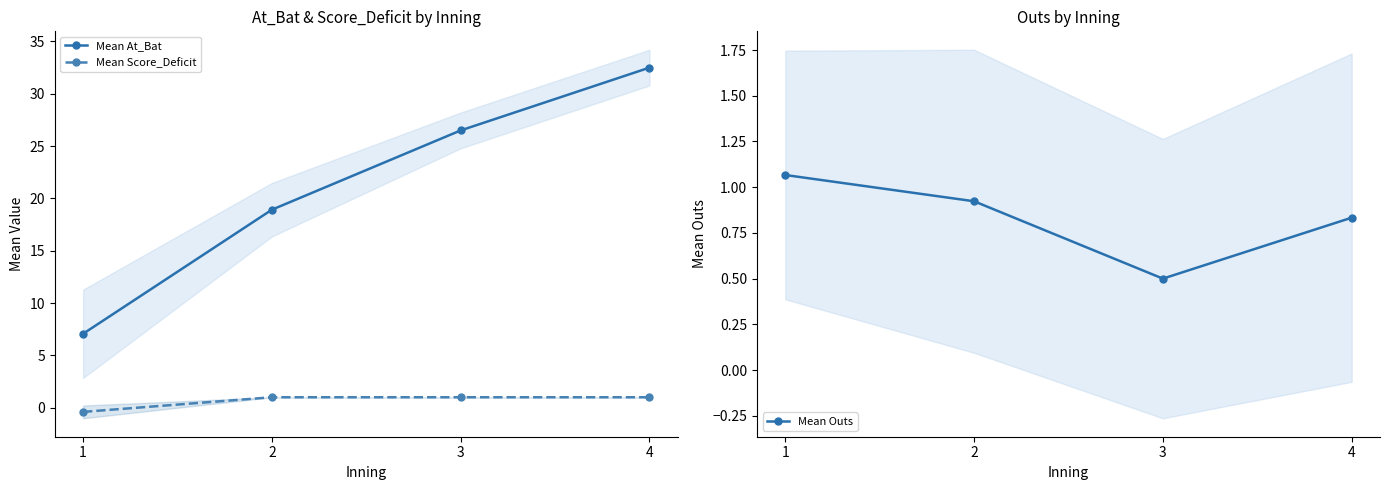

Reading left to right, list all the values displayed in this chart.

Mean At_Bat: 1=7.1	2=18.9	3=26.5	4=32.5
Mean Score_Deficit: 1=-0.4	2=1.0	3=1.0	4=1.0
Mean Outs: 1=1.1	2=0.9	3=0.5	4=0.8